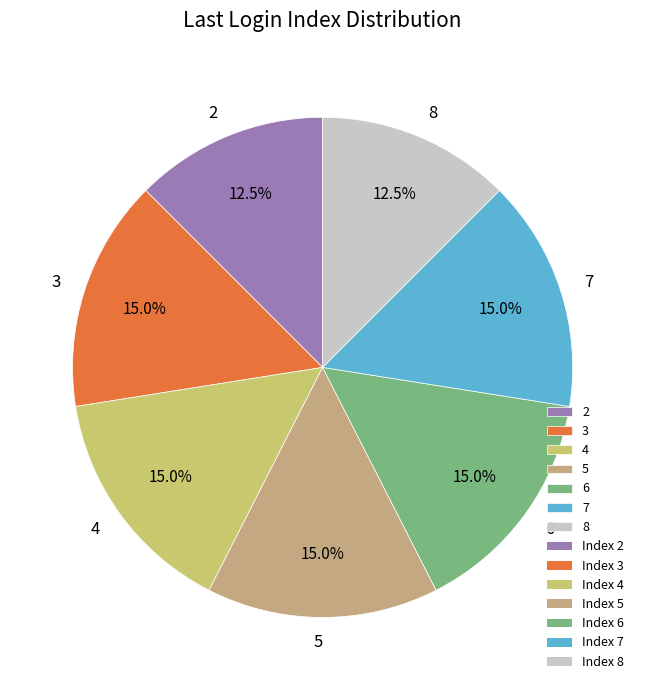

Approximately how many times larger is the value at 8 compared to 2?

1.0